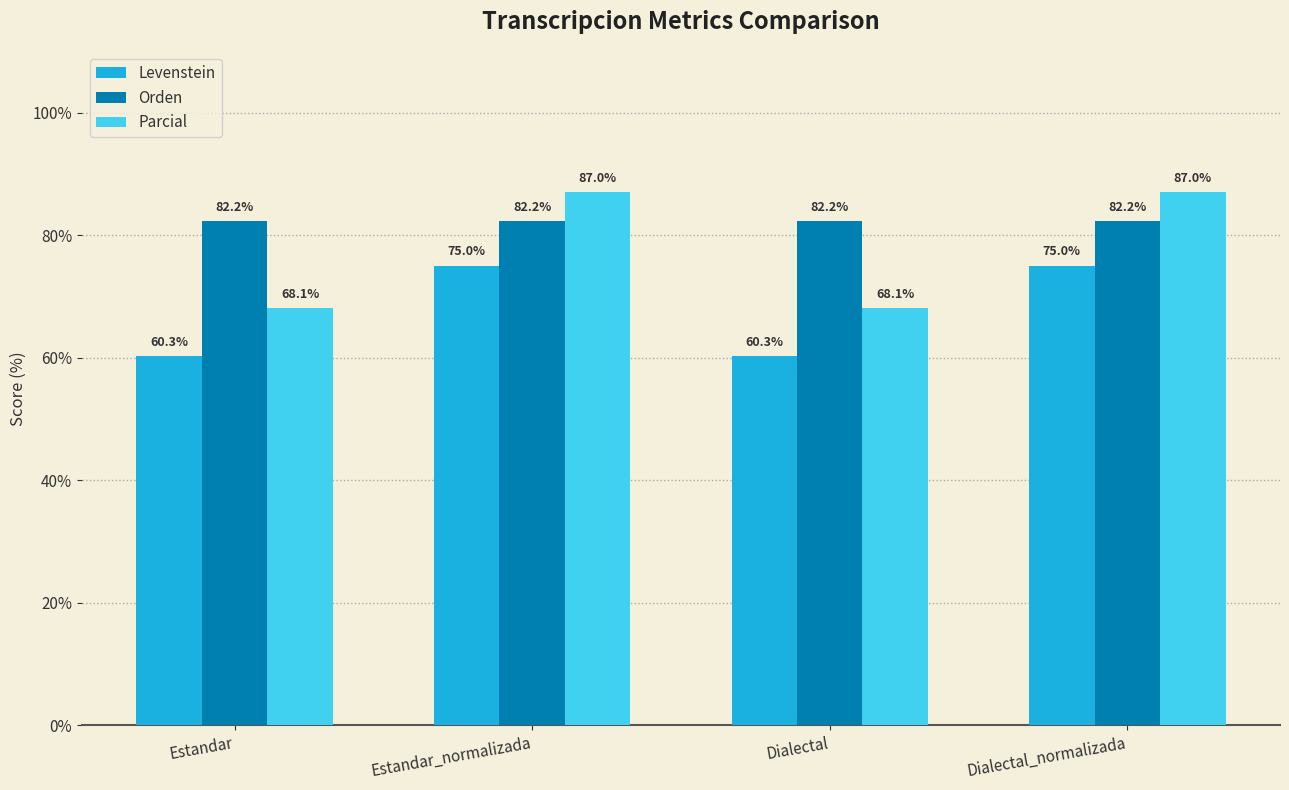

What is the approximate value of Orden at Dialectal_normalizada?

82.2